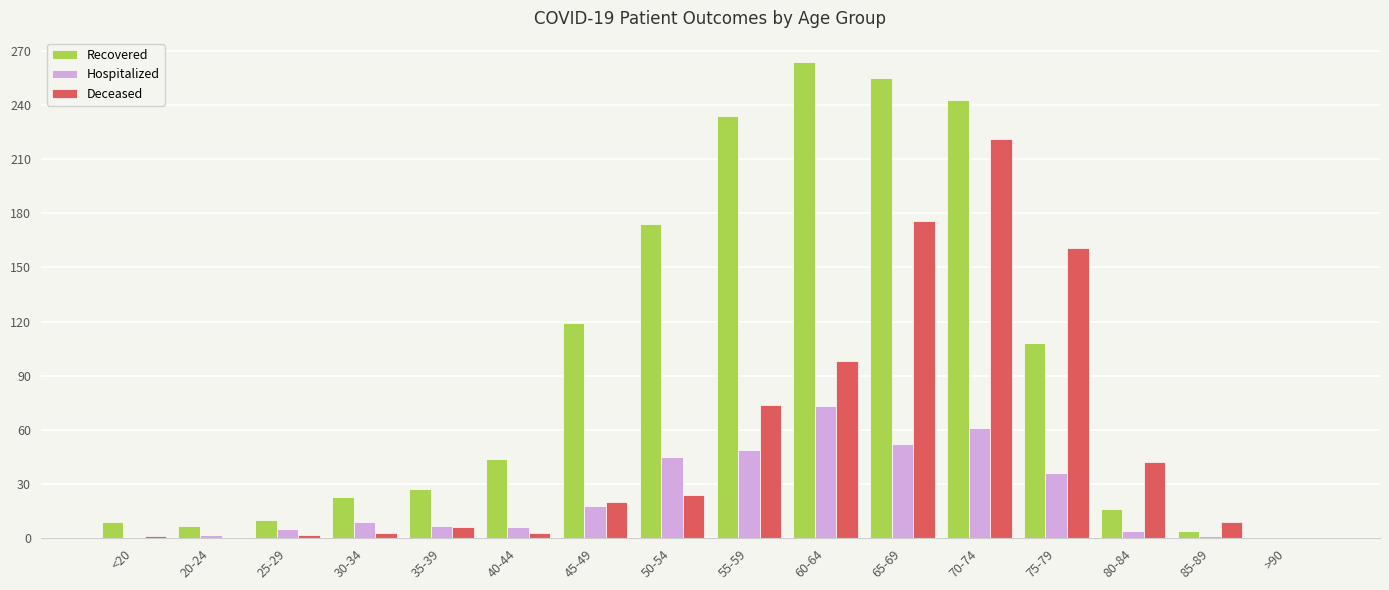

What is the total value across all series at 60-64?

435